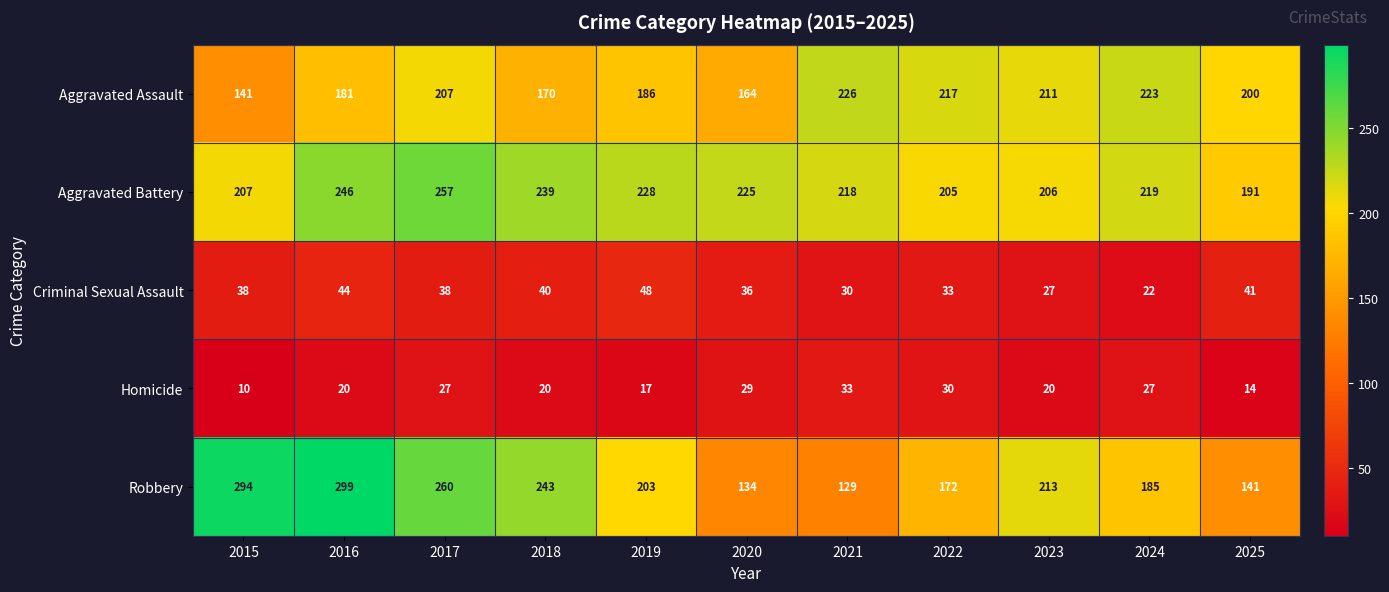

At how many categories does at least one series exceed 110?

11